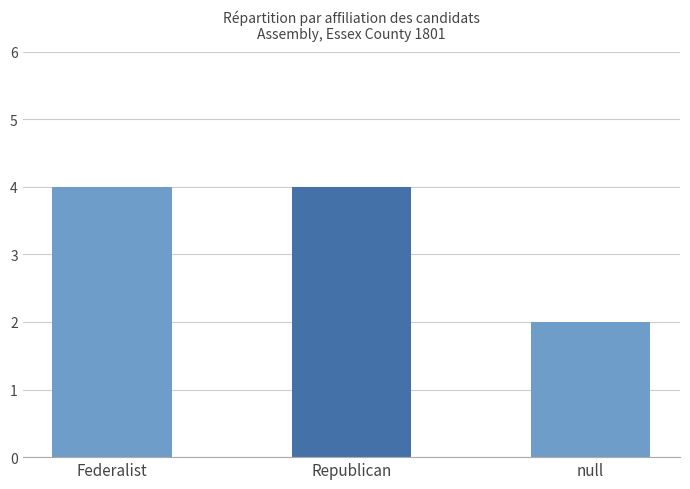

What is the smallest value displayed?

2